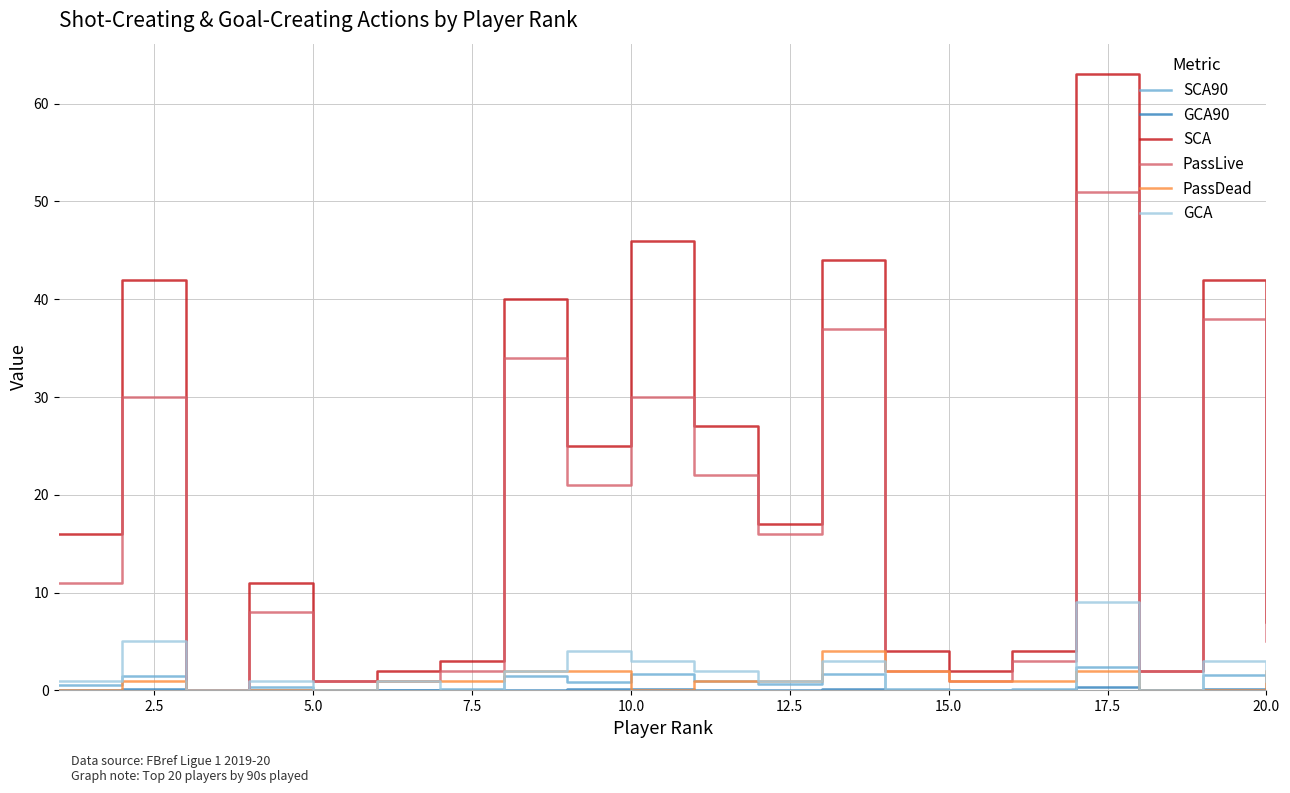

How many lines are shown in the chart?

6